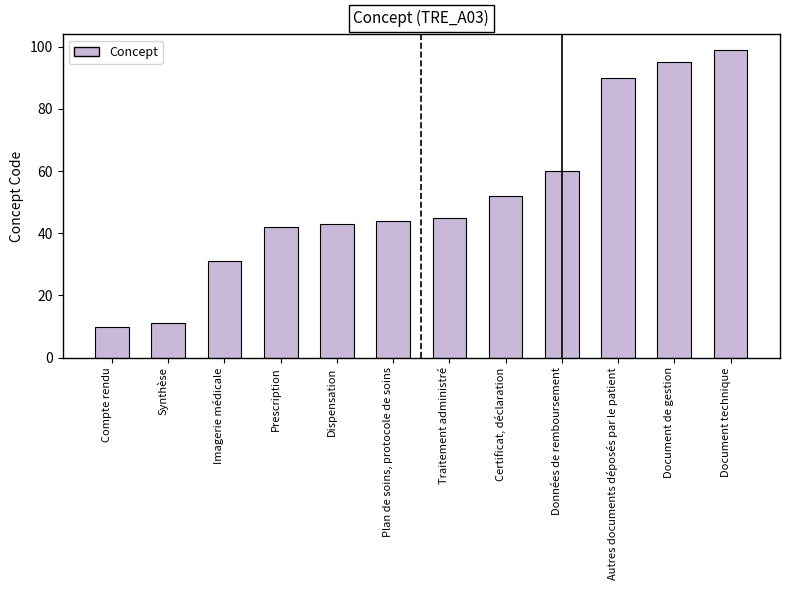

What is the value of the 7th bar from the left?

45